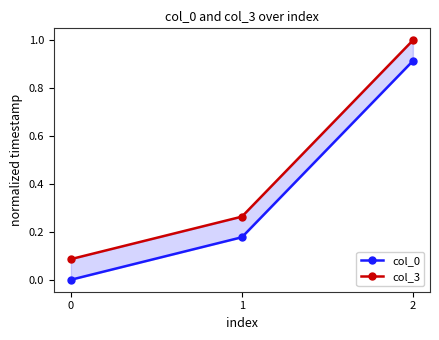

What are all the series names shown in the legend?

col_0, col_3